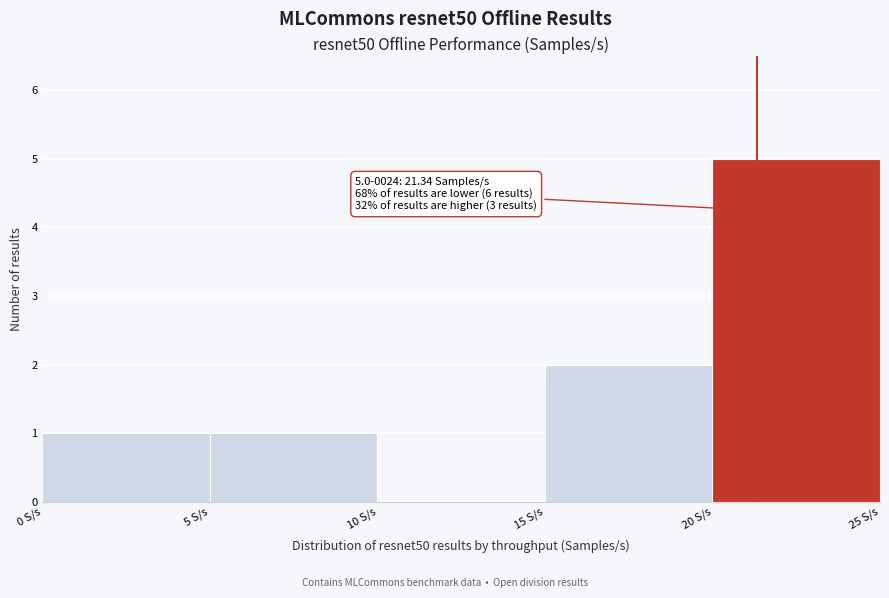

Over which range of the x-axis is the bar tallest?

20 to 25